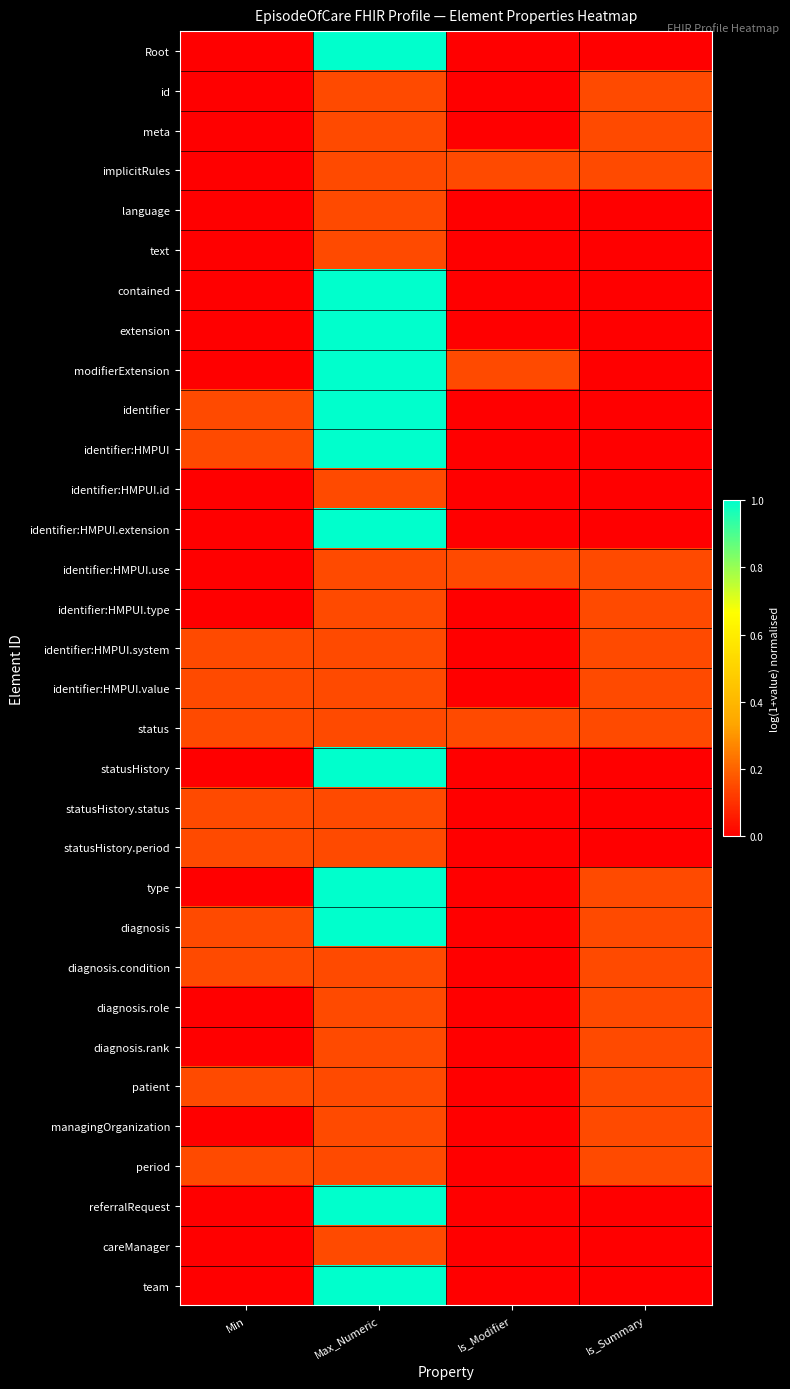

Between Max_Numeric and Is_Modifier, which is larger?

Max_Numeric